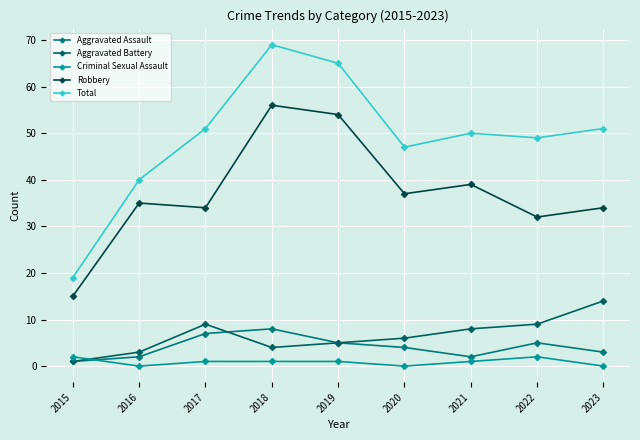

The Aggravated Battery series shows 2 at 2019. True or false?

False